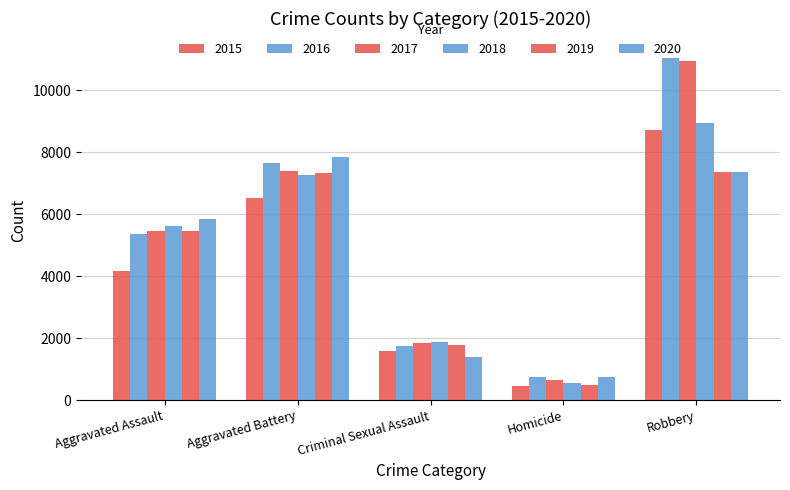

Does the chart contain stacked bars?

No